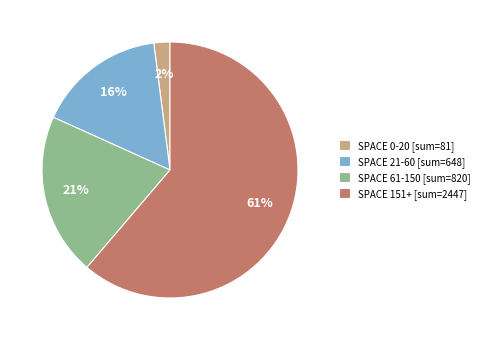

To the nearest percent, what portion does SPACE 151+ [sum=2447] represent?

61%